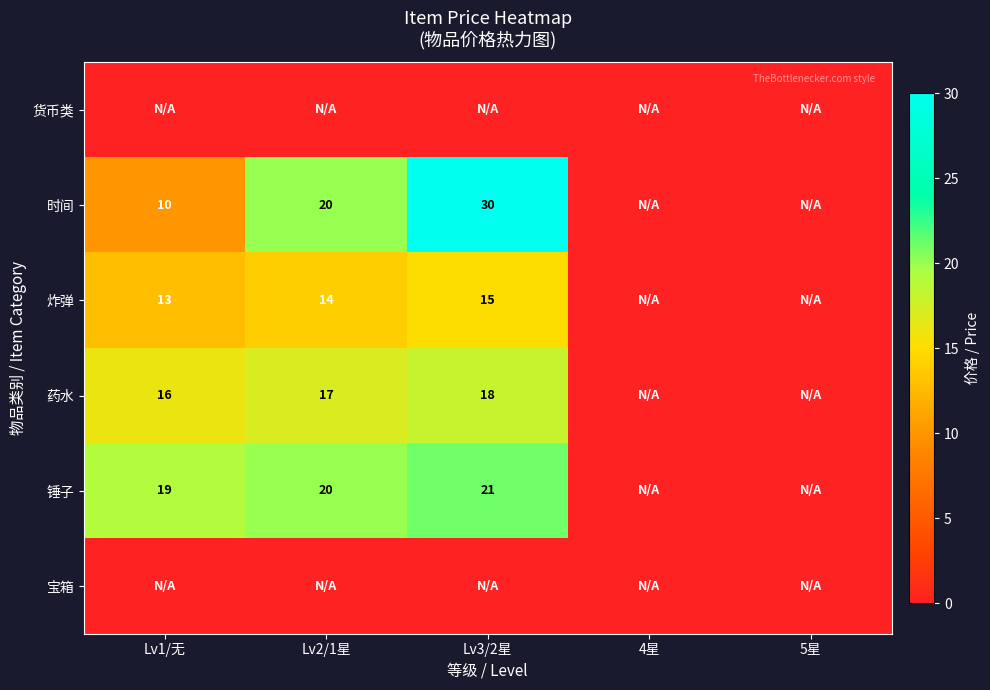

The value of 时间 at Lv2/1星 is 20. True or false?

True